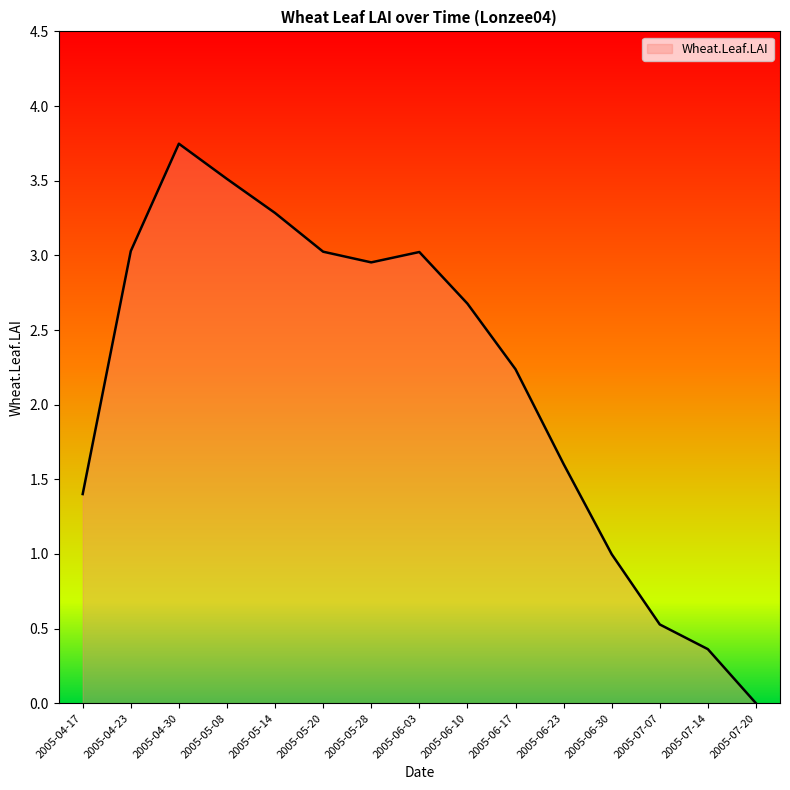

What is the change in value from 2005-04-30 to 2005-07-07?

-3.2